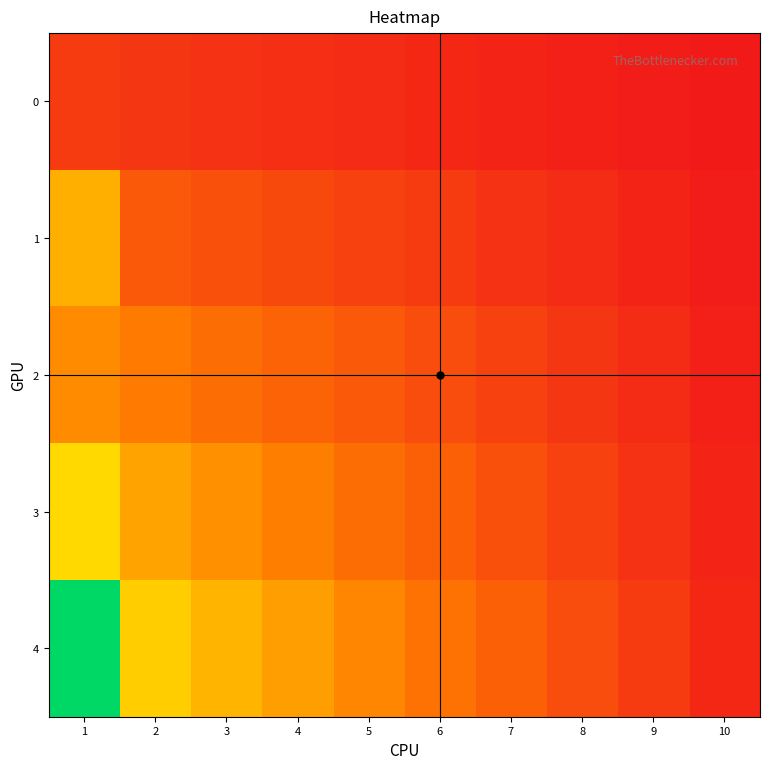

Which series changed the most between 2 and 6?

4